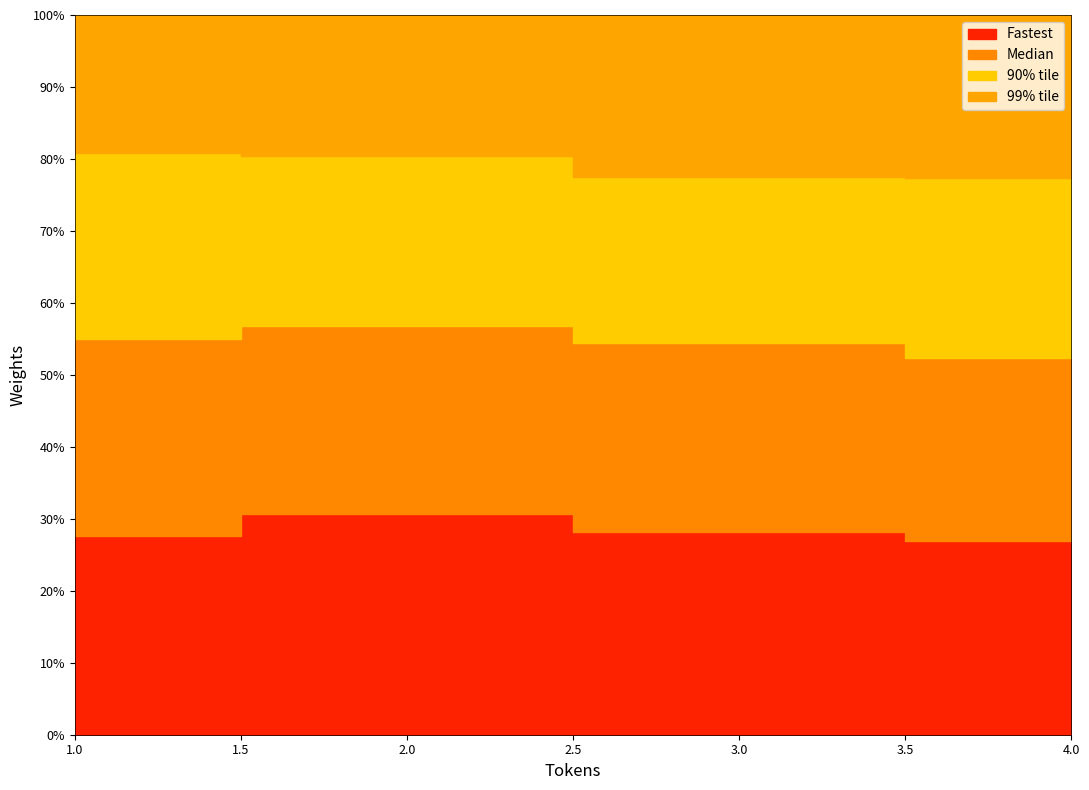

How many lines are shown in the chart?

4